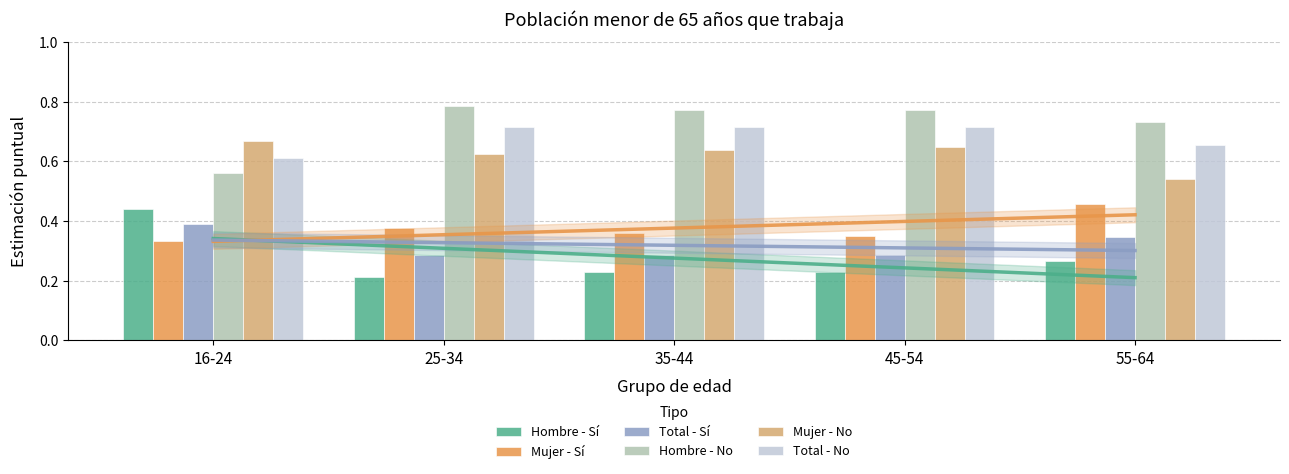

Reading right to left, list all the values displayed in this chart.

Hombre - Sí: 0.3	0.2	0.2	0.2	0.4
Mujer - Sí: 0.5	0.4	0.4	0.4	0.3
Total - Sí: 0.3	0.3	0.3	0.3	0.4
Hombre - No: 0.7	0.8	0.8	0.8	0.6
Mujer - No: 0.5	0.6	0.6	0.6	0.7
Total - No: 0.7	0.7	0.7	0.7	0.6